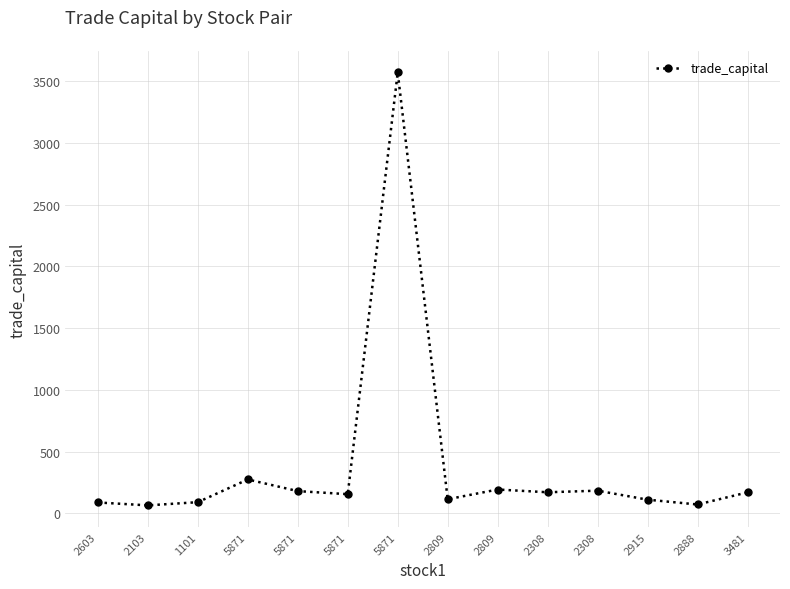

Reading right to left, what are all the values shown in this chart?

3481=169.2	2888=70.9	2915=110.0	2308=182.9	2308=170.1	2809=192.3	2809=113.5	5871=3573.0	5871=154.5	5871=179.5	5871=273.8	1101=89.8	2103=63.9	2603=87.3